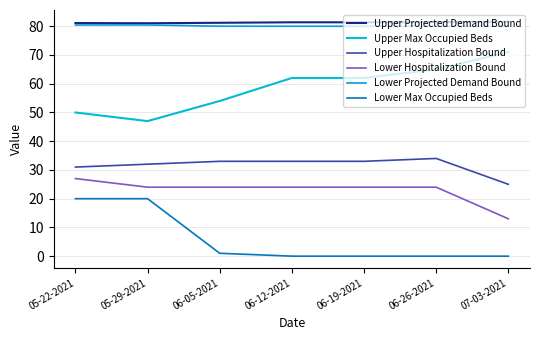

Read the Upper Hospitalization Bound value at 05-22-2021.

31.0